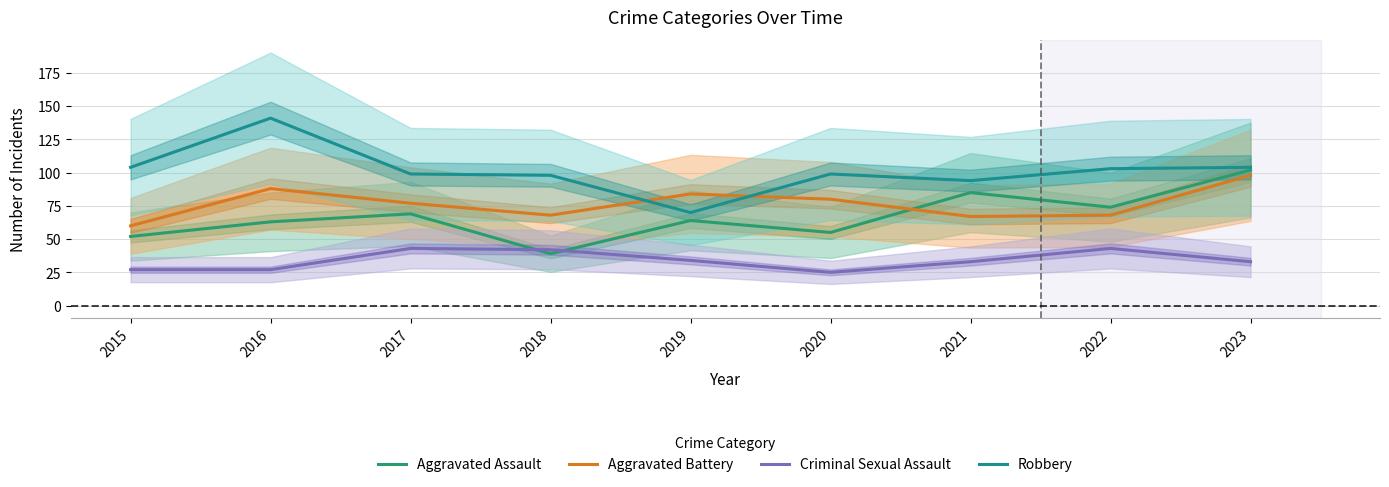

True or false: Criminal Sexual Assault and Robbery intersect in this chart.

False